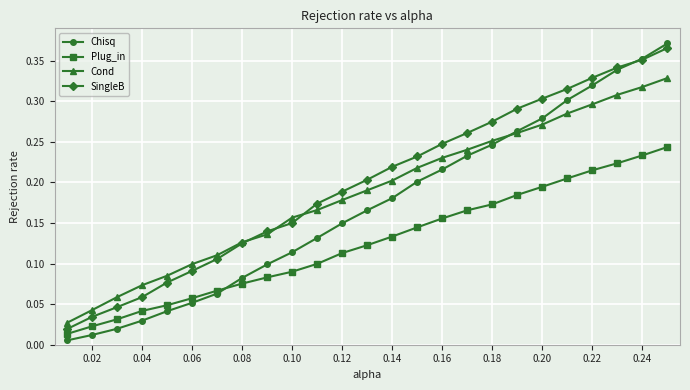

Which series has the widest spread of values?

Chisq